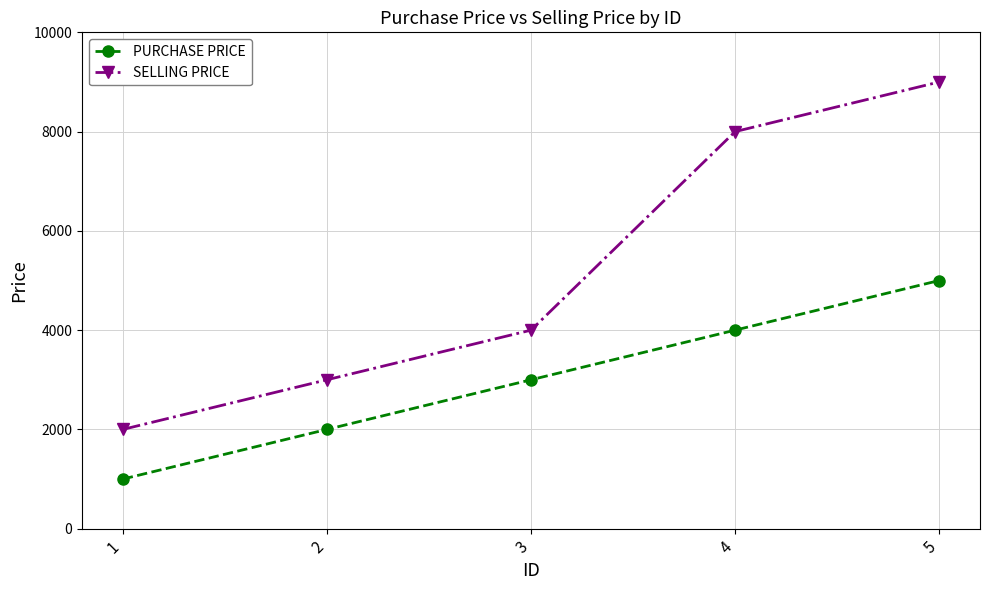

How many values in the SELLING PRICE series are below 4000?

2